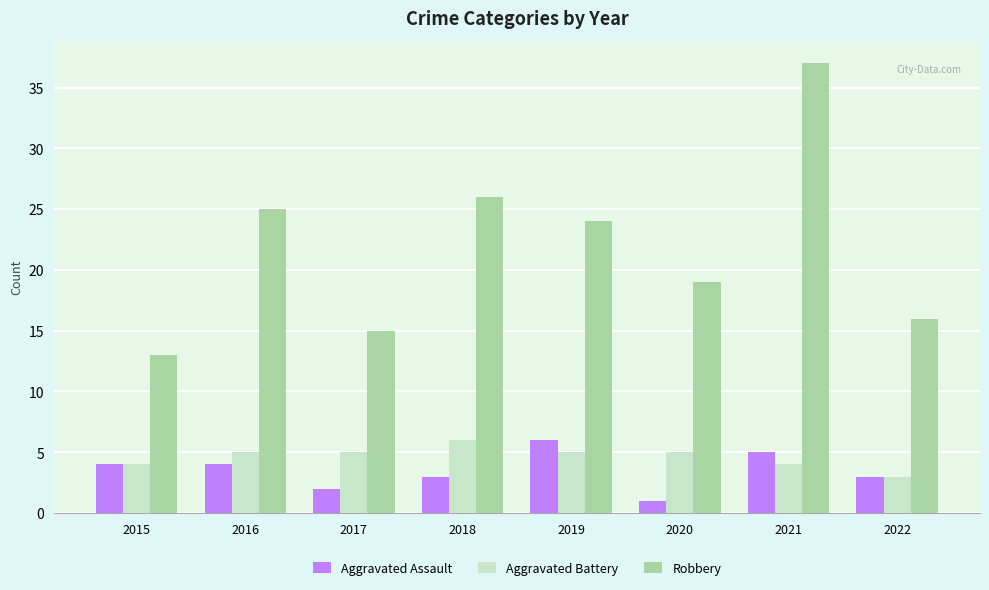

At which label does Aggravated Battery reach its minimum?

2022